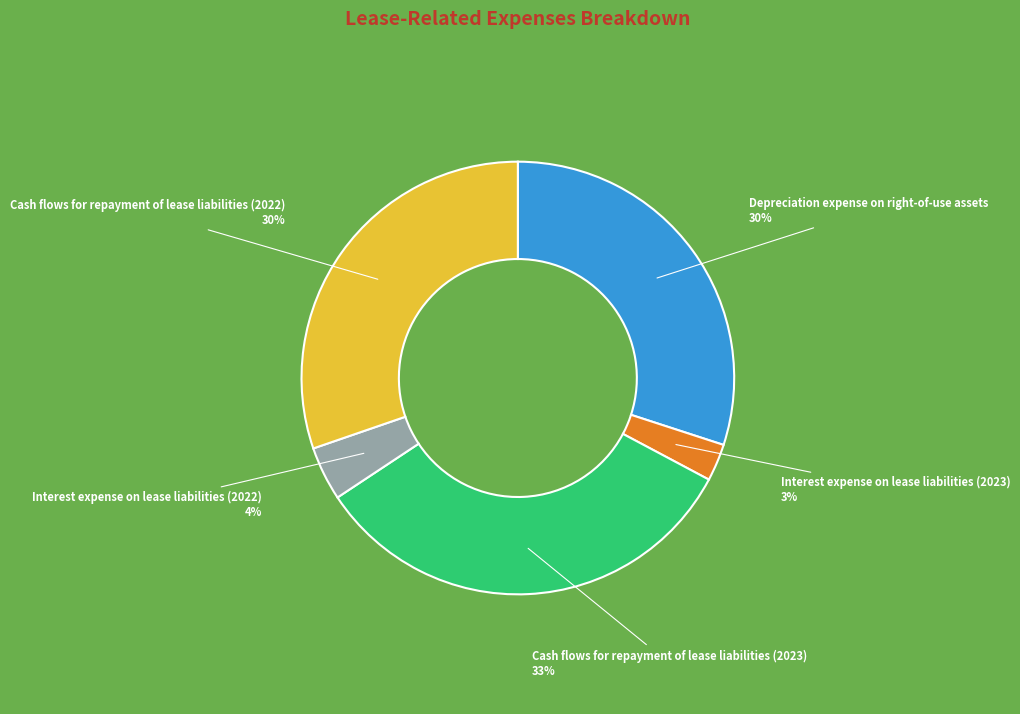

Does any single category account for the majority?

No